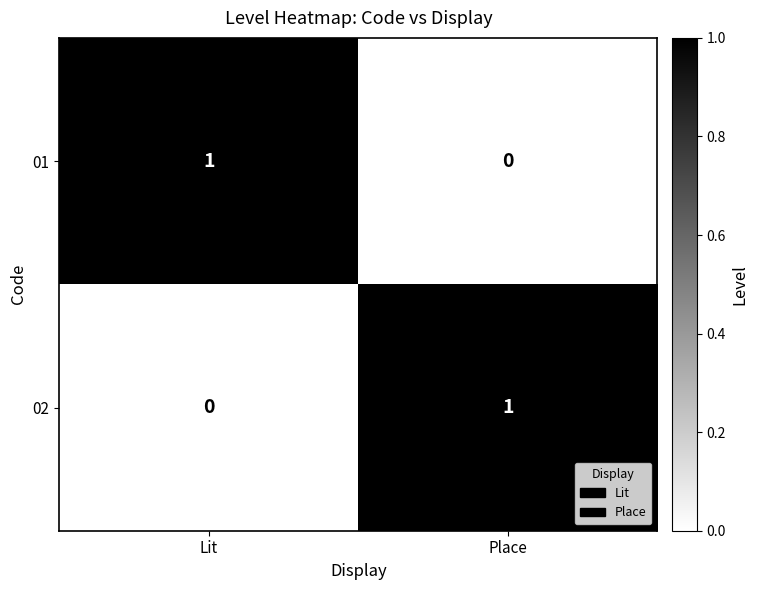

True or false: 02 has a value of 0 at Place.

False